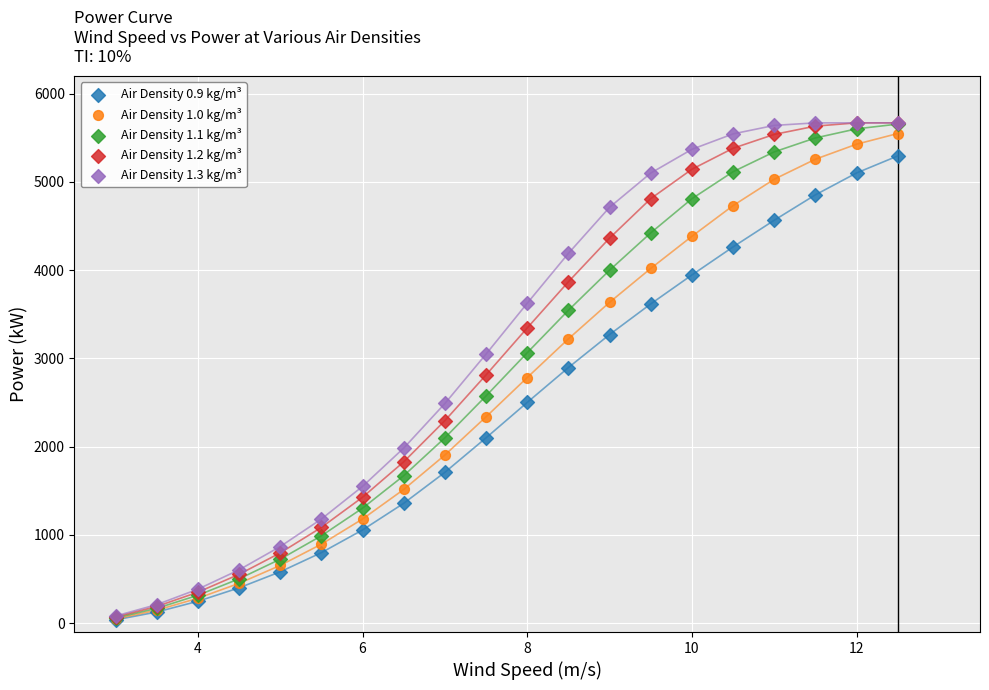

What are all the series names shown in the legend?

Air Density 0.9 kg/m³, Air Density 1.0 kg/m³, Air Density 1.1 kg/m³, Air Density 1.2 kg/m³, Air Density 1.3 kg/m³